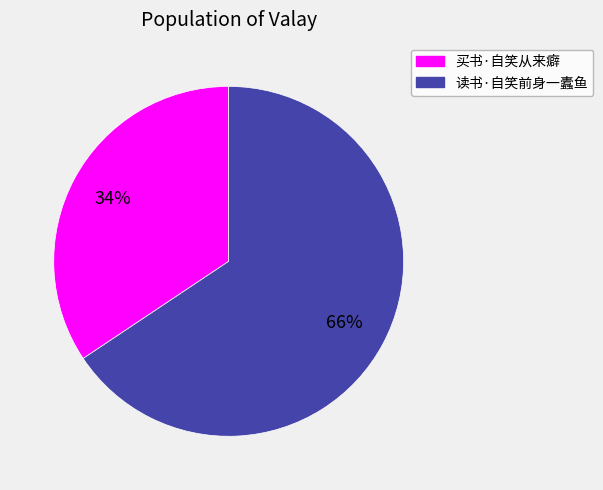

Which slice is the smallest?

买书·自笑从来癖